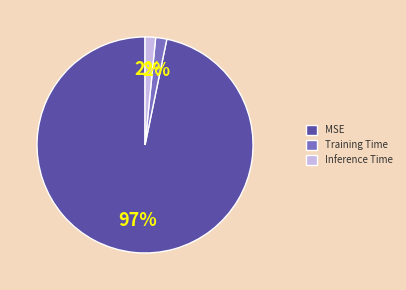

How many slices are in this pie chart?

3